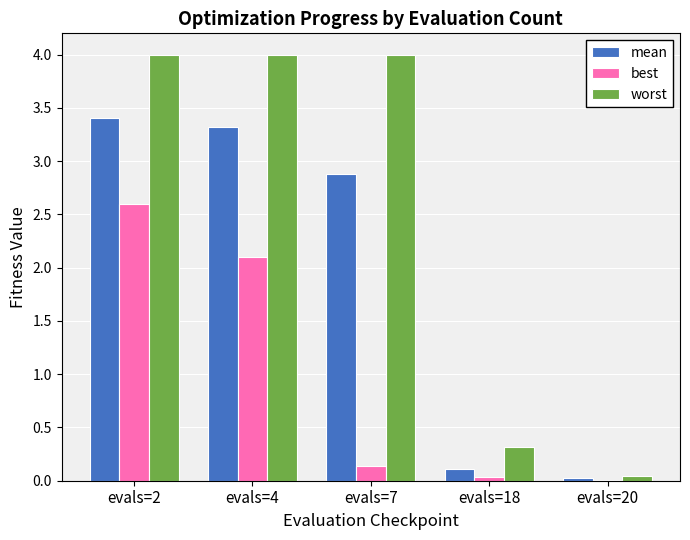

Which series has the largest total across all categories?

worst